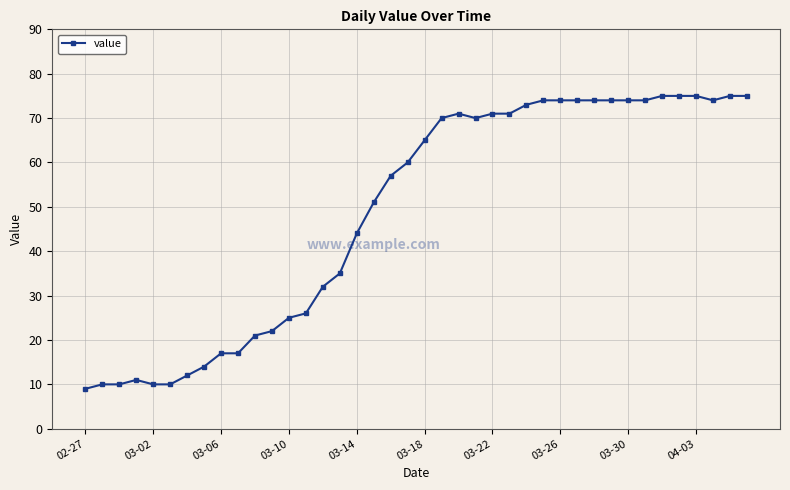

What is the difference between the second highest and minimum values?

66